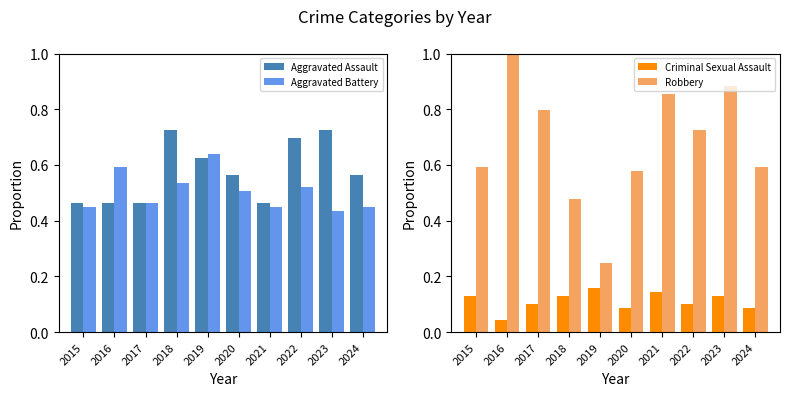

At which category is the sum across all series the highest?

2023